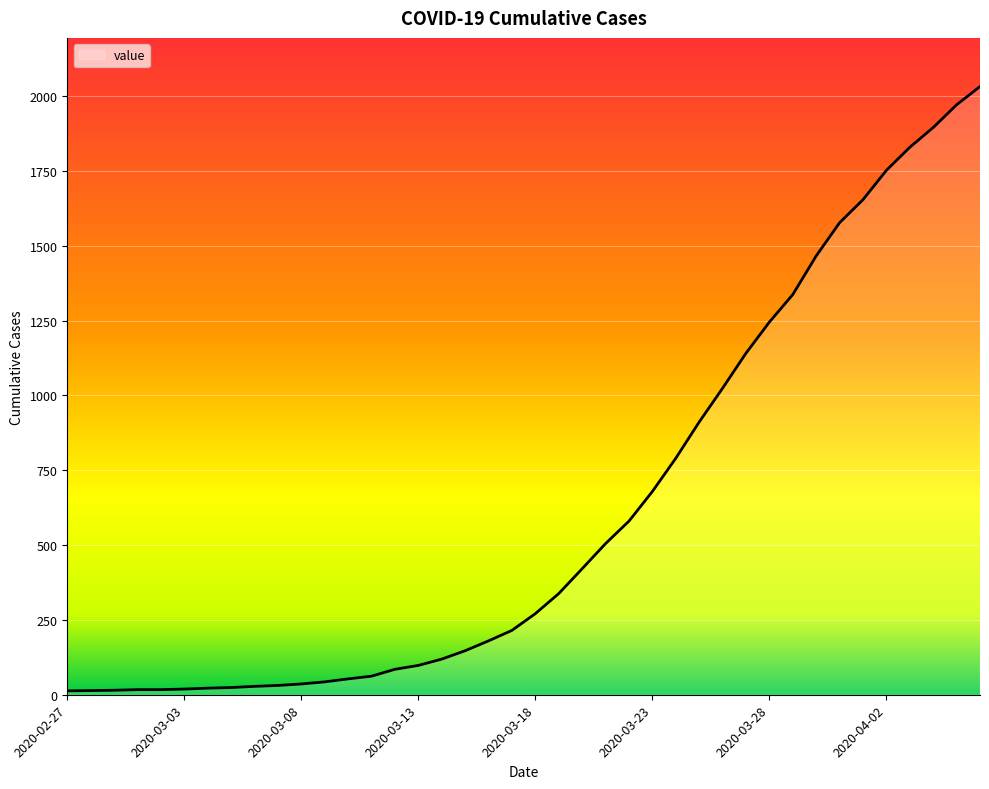

What is the maximum value shown in the chart?

2032